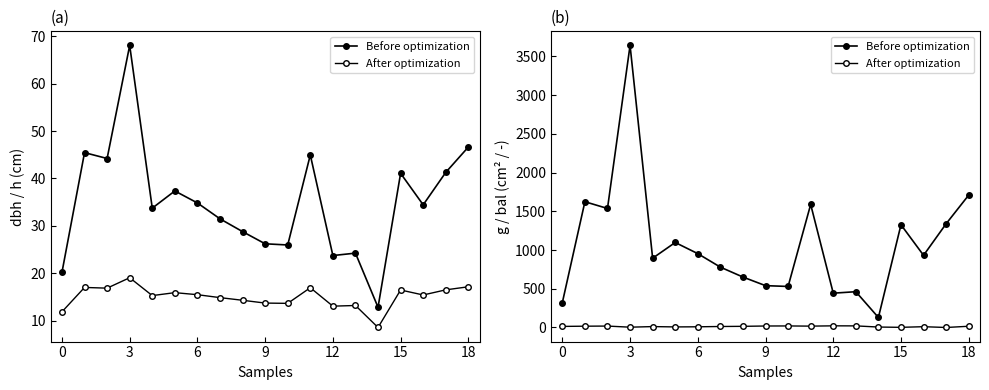

Rank the series at 17 from highest to lowest value.

Before optimization, After optimization